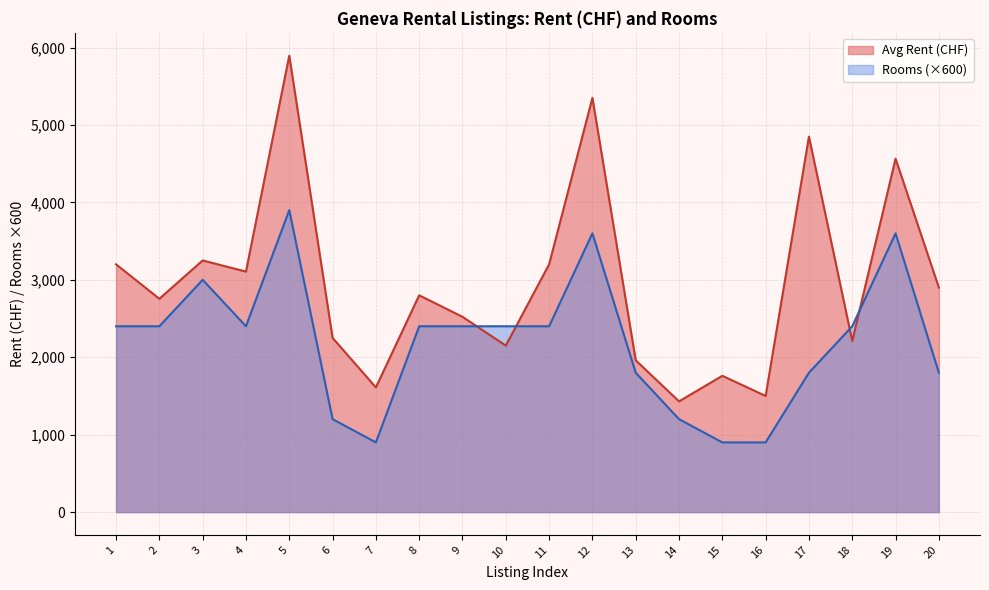

At which category does Rooms reach its first local peak?

3